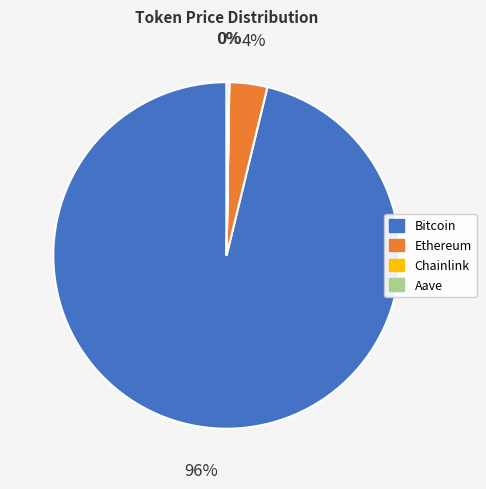

What is the largest slice in the pie chart?

Bitcoin